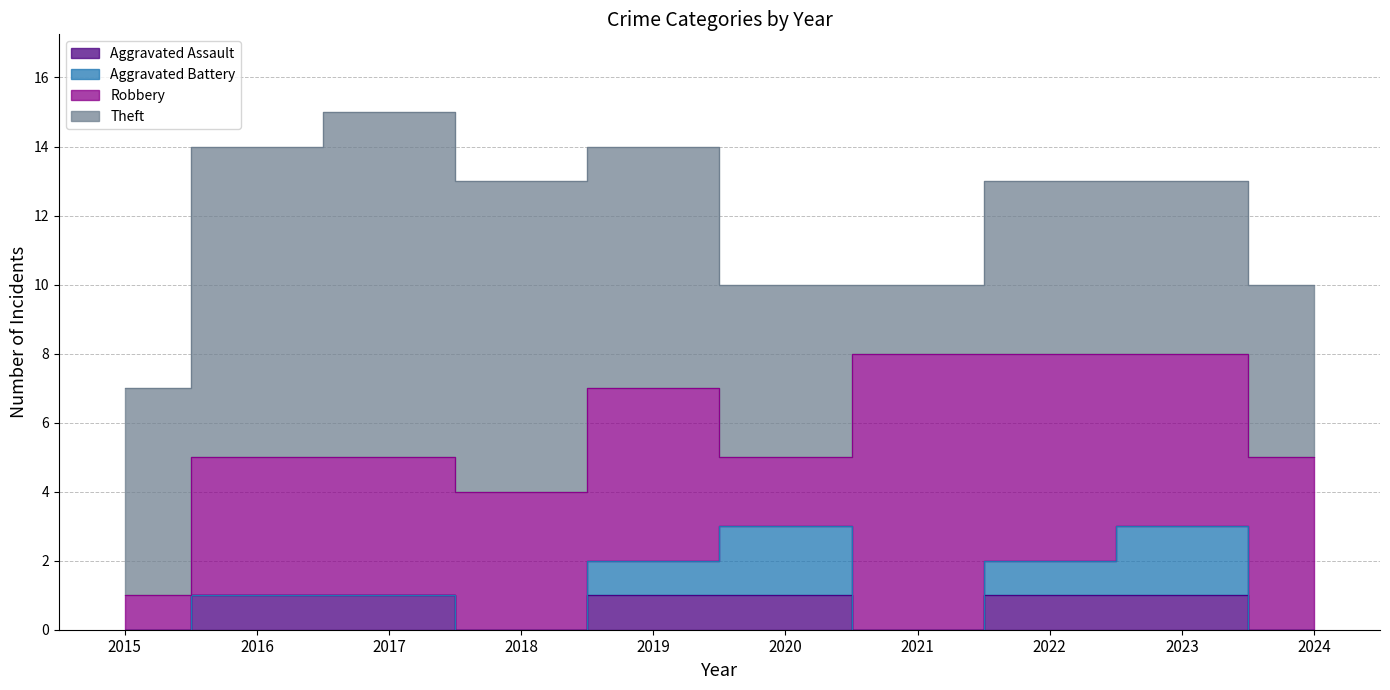

Which has a higher value, 2018 or 2016?

2016